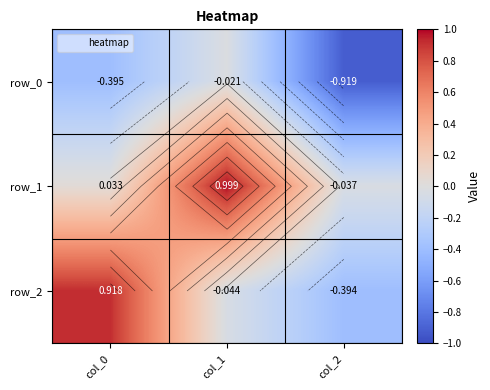

Rank the series by their average value, from highest to lowest.

row_1, row_2, row_0